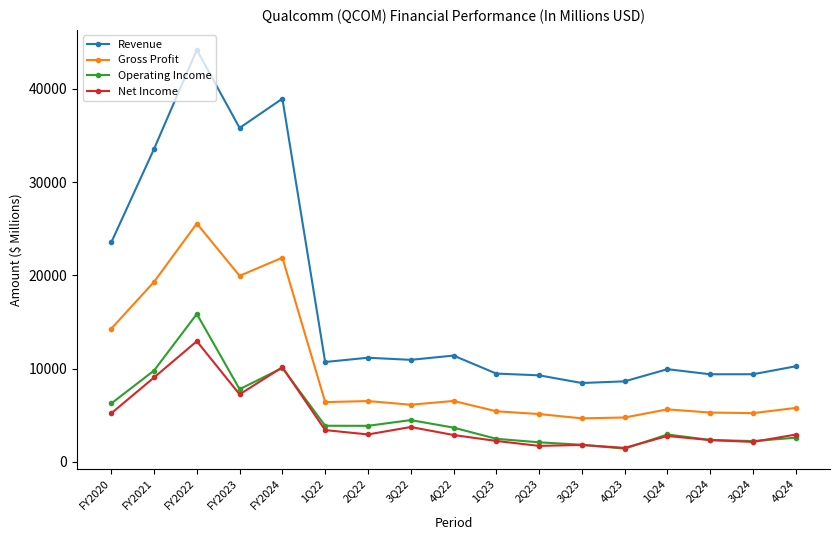

Does the chart display data point markers on the line(s)?

Yes